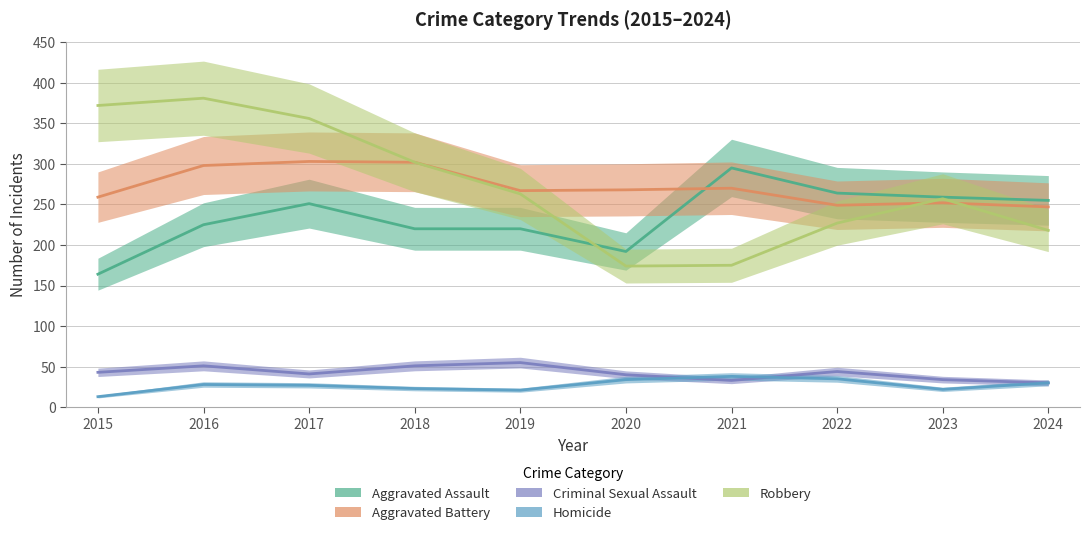

What is the sum of the Aggravated Battery values at 2021 and 2024?

517